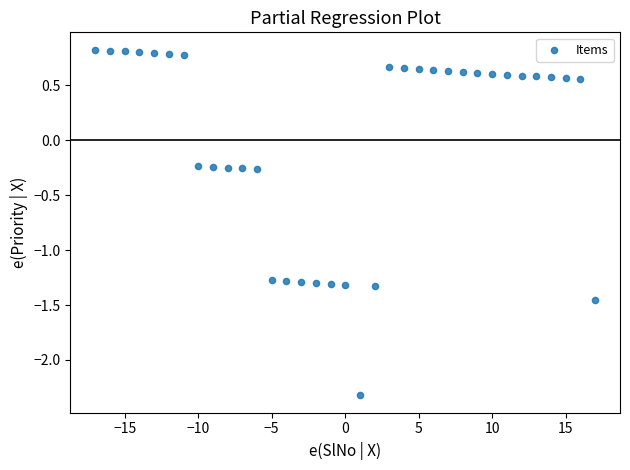

What is the range of X values (max minus min)?

34.0